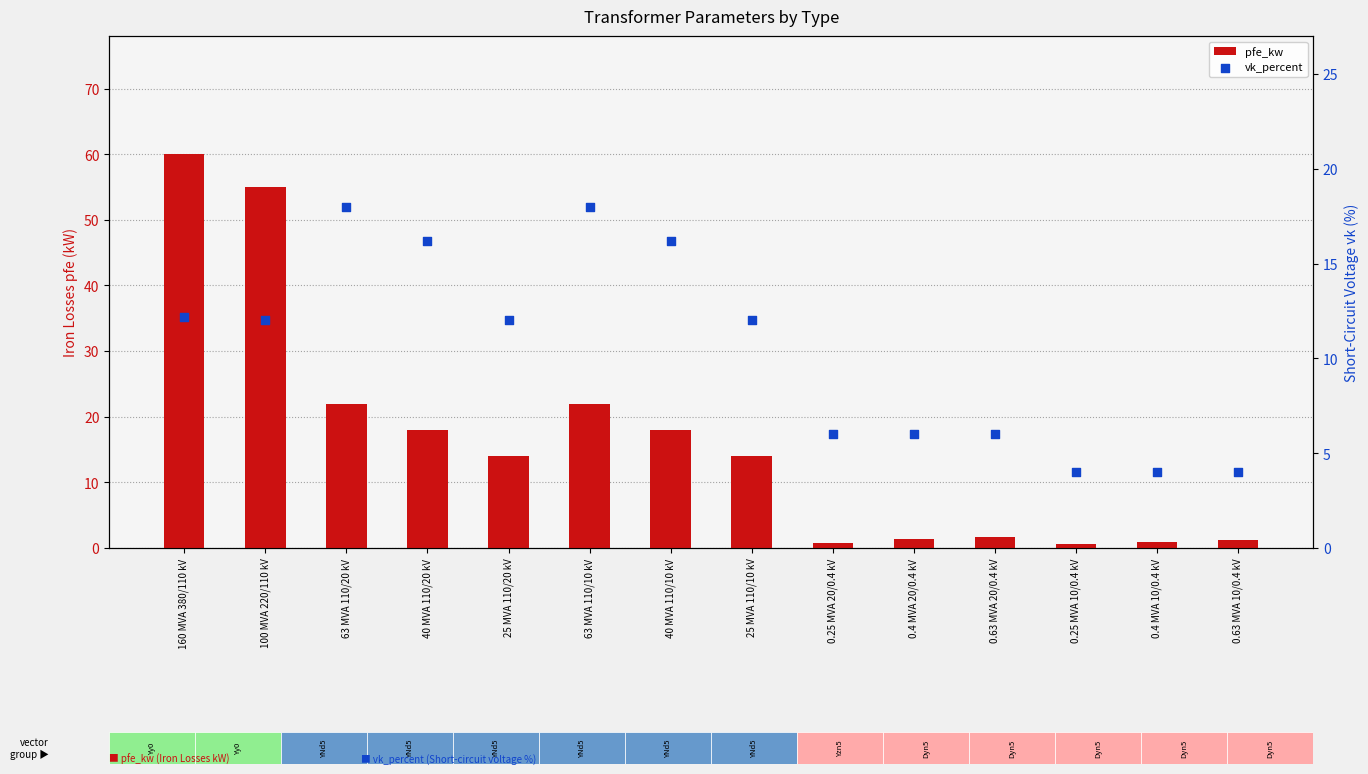

Which series has the largest total across all categories?

pfe_kw